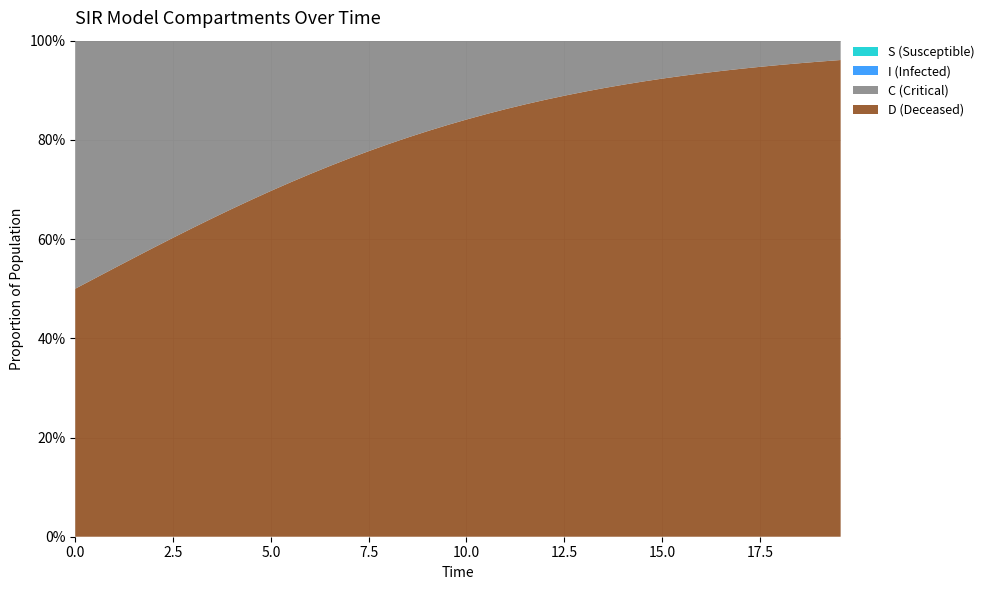

Reading right to left, transcribe all the data shown in this chart.

S: 19.565217391304348=0.3	19.06354515050167=0.4	18.561872909698998=0.4	18.06020066889632=0.5	17.558528428093645=0.5	17.05685618729097=0.6	16.555183946488295=0.6	16.05351170568562=0.7	15.551839464882944=0.7	15.050167224080267=0.8	14.548494983277592=0.8	14.046822742474916=0.9	13.545150501672241=0.9	13.043478260869565=0.9	12.54180602006689=0.9	12.040133779264213=0.9	11.538461538461538=1.0	11.036789297658864=1.0	10.535117056856187=1.0	10.033444816053512=1.0	9.531772575250836=1.0	9.03010033444816=1.0	8.528428093645484=1.0	8.02675585284281=1.0	7.525083612040134=1.0	7.023411371237458=1.0	6.521739130434782=1.0	6.020066889632107=1.0	5.518394648829432=1.0	5.016722408026756=1.0	4.51505016722408=1.0	4.013377926421405=1.0	3.511705685618729=1.0	3.0100334448160533=1.0	2.508361204013378=1.0	2.0066889632107023=1.0	1.5050167224080266=1.0	1.0033444816053512=1.0	0.5016722408026756=1.0	0.0=1.0
I: 19.565217391304348=0.7	19.06354515050167=0.6	18.561872909698998=0.6	18.06020066889632=0.5	17.558528428093645=0.5	17.05685618729097=0.4	16.555183946488295=0.4	16.05351170568562=0.3	15.551839464882944=0.3	15.050167224080267=0.2	14.548494983277592=0.2	14.046822742474916=0.1	13.545150501672241=0.1	13.043478260869565=0.1	12.54180602006689=0.1	12.040133779264213=0.1	11.538461538461538=0.0	11.036789297658864=0.0	10.535117056856187=0.0	10.033444816053512=0.0	9.531772575250836=0.0	9.03010033444816=0.0	8.528428093645484=0.0	8.02675585284281=0.0	7.525083612040134=0.0	7.023411371237458=0.0	6.521739130434782=0.0	6.020066889632107=0.0	5.518394648829432=0.0	5.016722408026756=0.0	4.51505016722408=0.0	4.013377926421405=0.0	3.511705685618729=0.0	3.0100334448160533=0.0	2.508361204013378=0.0	2.0066889632107023=0.0	1.5050167224080266=0.0	1.0033444816053512=0.0	0.5016722408026756=0.0	0.0=0.0
C: 19.565217391304348=0.0	19.06354515050167=0.0	18.561872909698998=0.0	18.06020066889632=0.0	17.558528428093645=0.1	17.05685618729097=0.1	16.555183946488295=0.1	16.05351170568562=0.1	15.551839464882944=0.1	15.050167224080267=0.1	14.548494983277592=0.1	14.046822742474916=0.1	13.545150501672241=0.1	13.043478260869565=0.1	12.54180602006689=0.1	12.040133779264213=0.1	11.538461538461538=0.1	11.036789297658864=0.1	10.535117056856187=0.1	10.033444816053512=0.2	9.531772575250836=0.2	9.03010033444816=0.2	8.528428093645484=0.2	8.02675585284281=0.2	7.525083612040134=0.2	7.023411371237458=0.2	6.521739130434782=0.3	6.020066889632107=0.3	5.518394648829432=0.3	5.016722408026756=0.3	4.51505016722408=0.3	4.013377926421405=0.3	3.511705685618729=0.4	3.0100334448160533=0.4	2.508361204013378=0.4	2.0066889632107023=0.4	1.5050167224080266=0.4	1.0033444816053512=0.5	0.5016722408026756=0.5	0.0=0.5
D: 19.565217391304348=1.0	19.06354515050167=1.0	18.561872909698998=1.0	18.06020066889632=1.0	17.558528428093645=0.9	17.05685618729097=0.9	16.555183946488295=0.9	16.05351170568562=0.9	15.551839464882944=0.9	15.050167224080267=0.9	14.548494983277592=0.9	14.046822742474916=0.9	13.545150501672241=0.9	13.043478260869565=0.9	12.54180602006689=0.9	12.040133779264213=0.9	11.538461538461538=0.9	11.036789297658864=0.9	10.535117056856187=0.9	10.033444816053512=0.8	9.531772575250836=0.8	9.03010033444816=0.8	8.528428093645484=0.8	8.02675585284281=0.8	7.525083612040134=0.8	7.023411371237458=0.8	6.521739130434782=0.7	6.020066889632107=0.7	5.518394648829432=0.7	5.016722408026756=0.7	4.51505016722408=0.7	4.013377926421405=0.7	3.511705685618729=0.6	3.0100334448160533=0.6	2.508361204013378=0.6	2.0066889632107023=0.6	1.5050167224080266=0.6	1.0033444816053512=0.5	0.5016722408026756=0.5	0.0=0.5